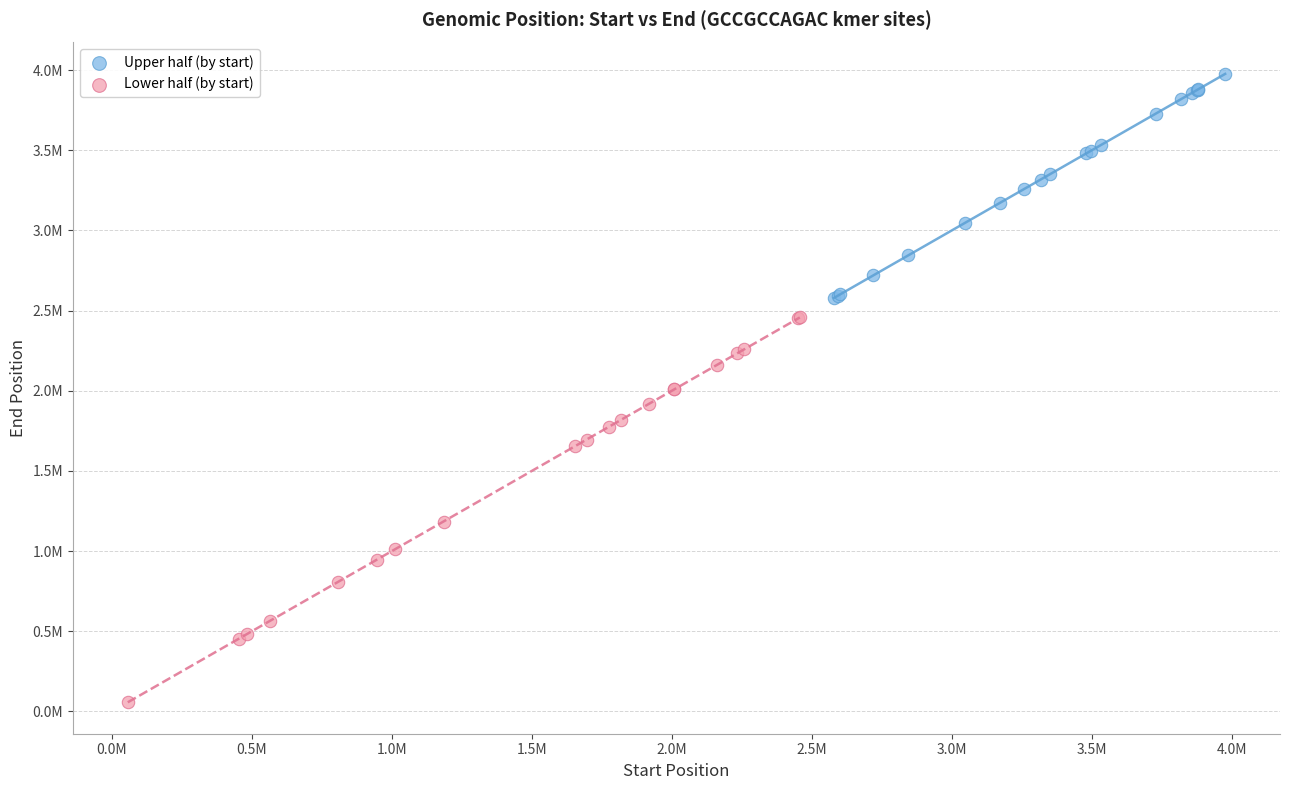

What are all the series names shown in the legend?

Upper half (by start), Lower half (by start)